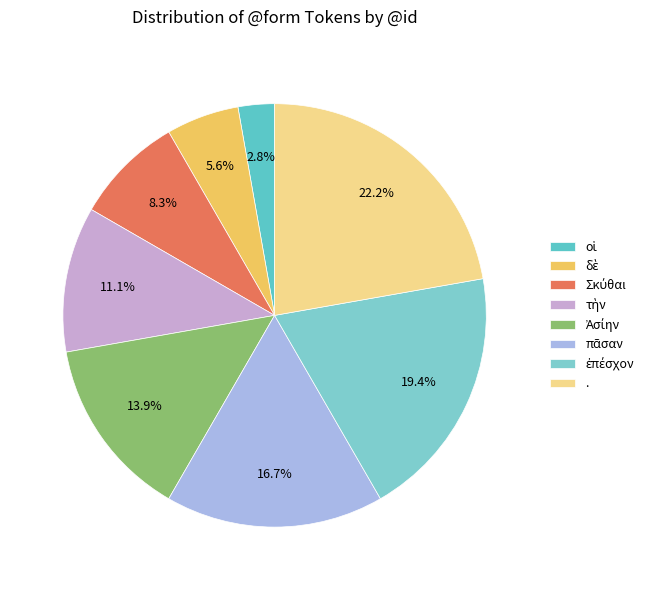

Count the number of slices in the pie.

8